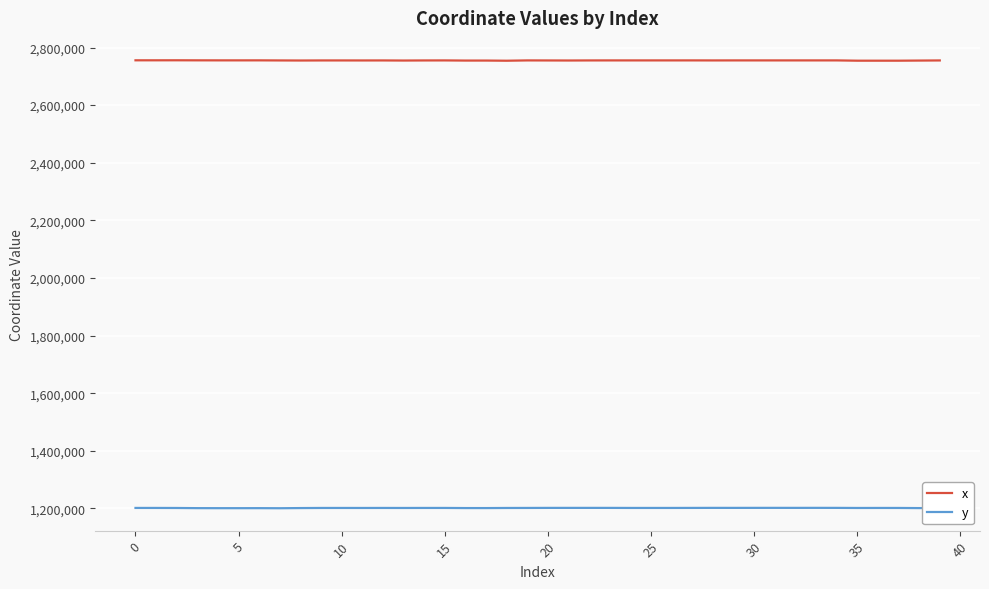

True or false: x and y intersect in this chart.

False